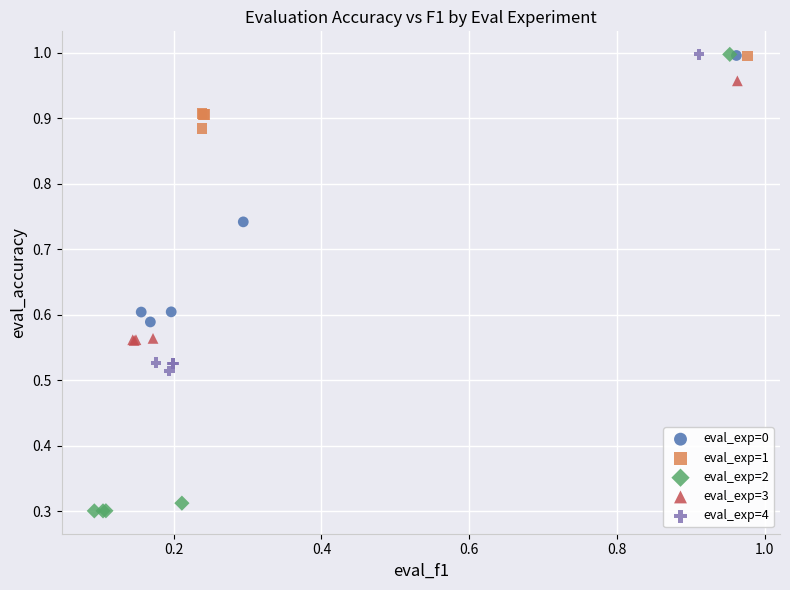

Which series contains the lowest Y value?

eval_exp=2